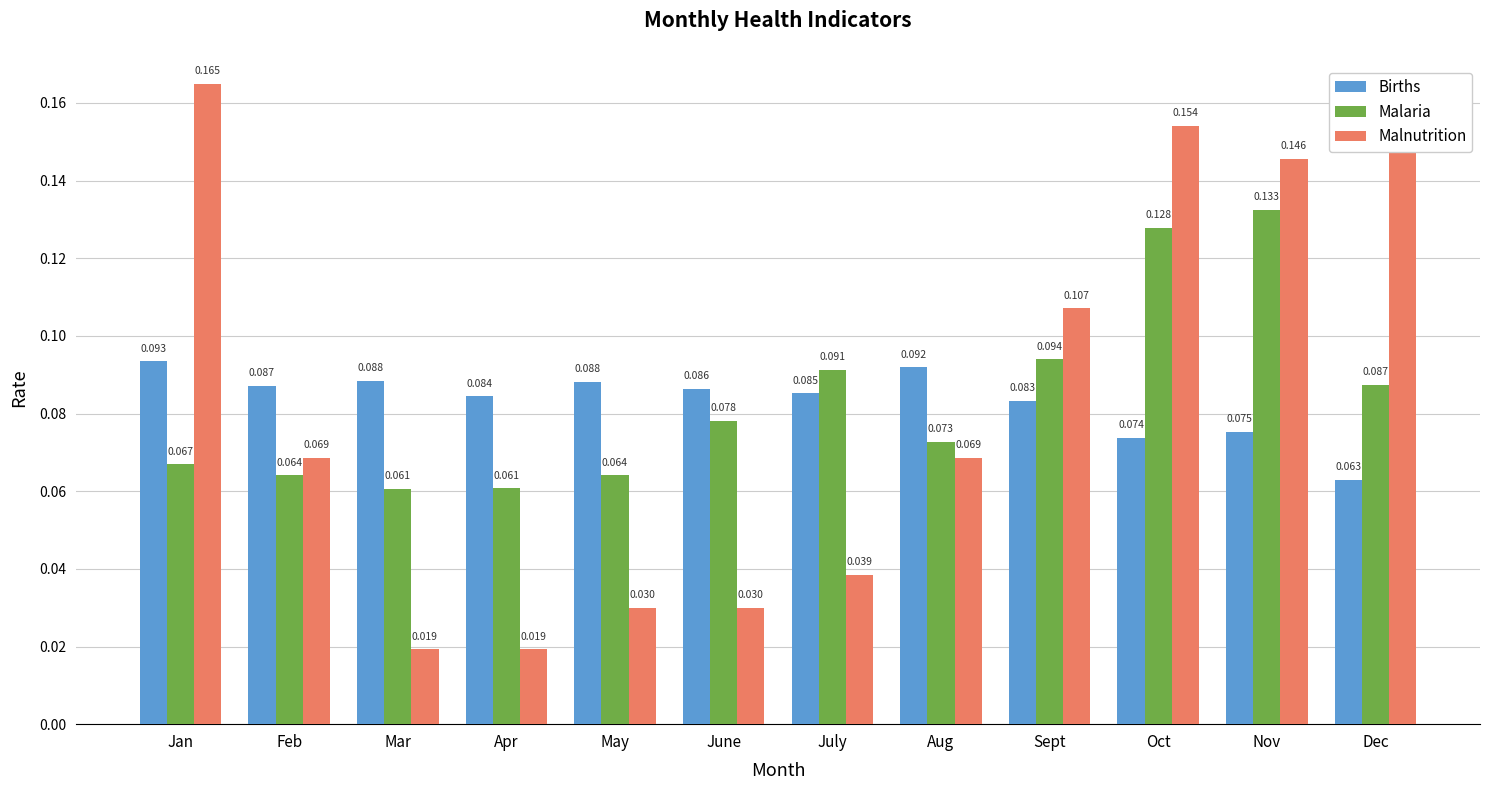

What is the label of the 1st bar from the right?

Dec